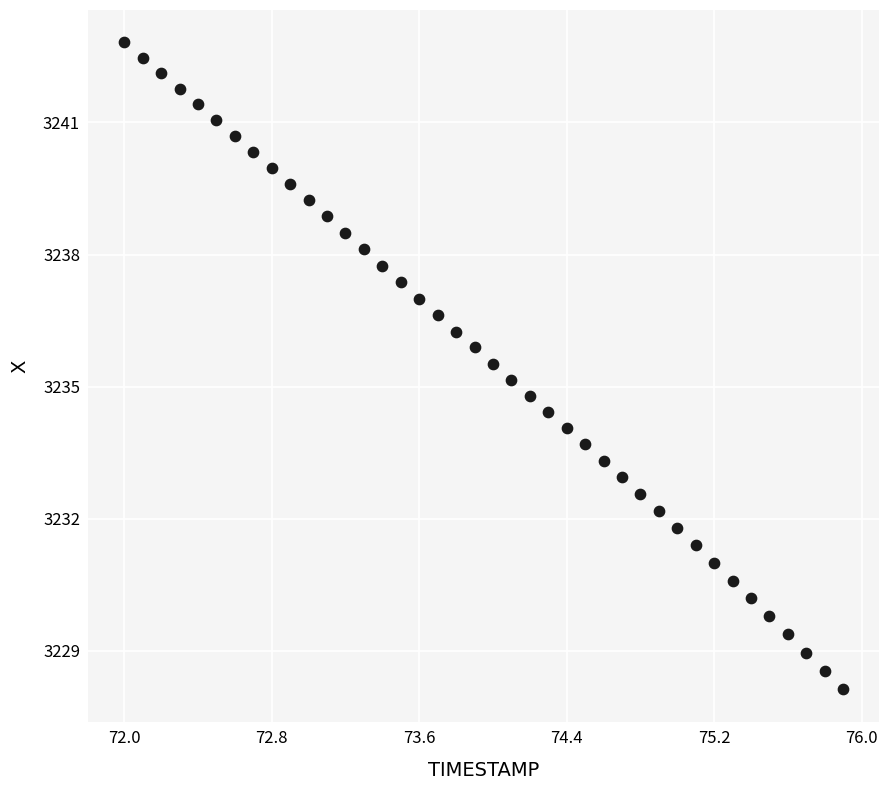

What is the range of Y values (max minus min)?

14.7